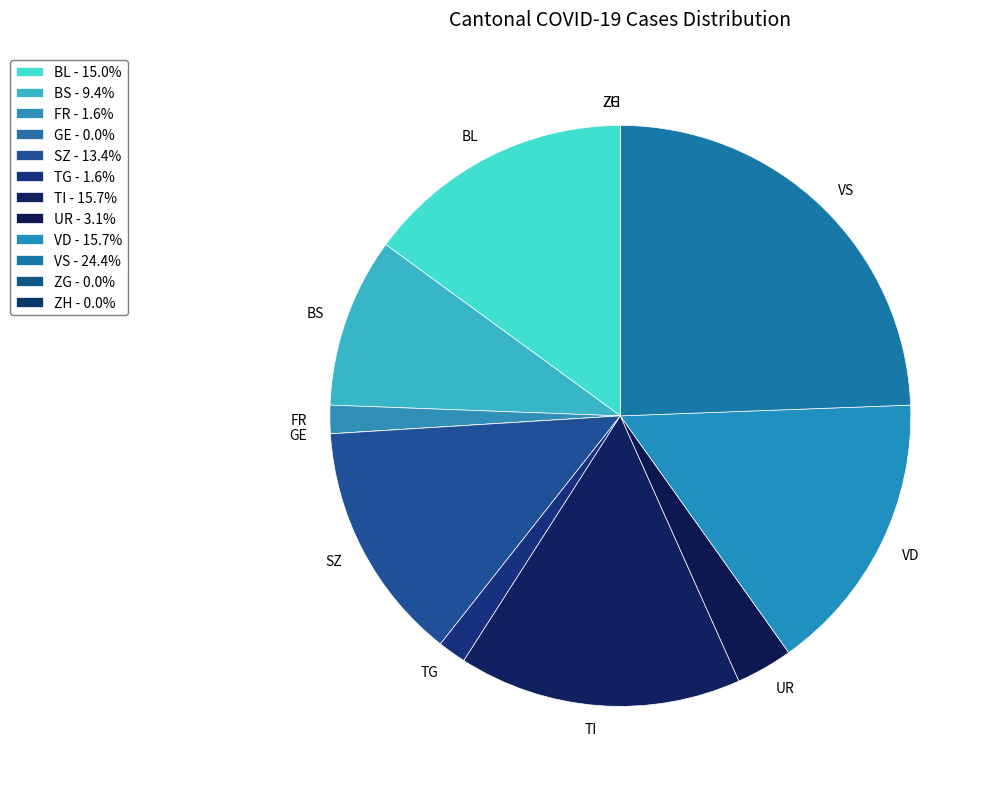

Does BL represent more than half of the total?

No